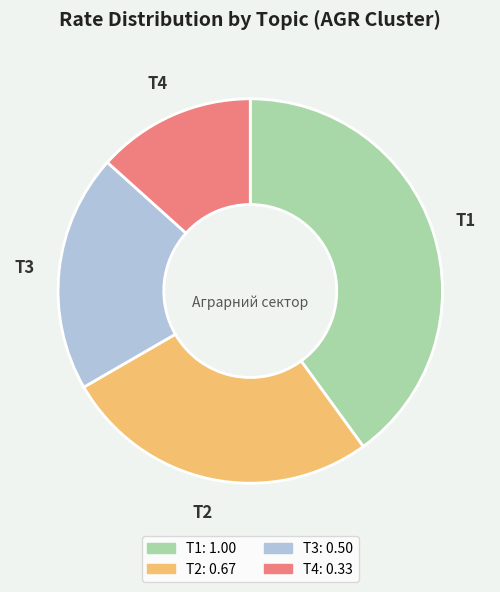

Between T1 and T2, which is larger?

T1